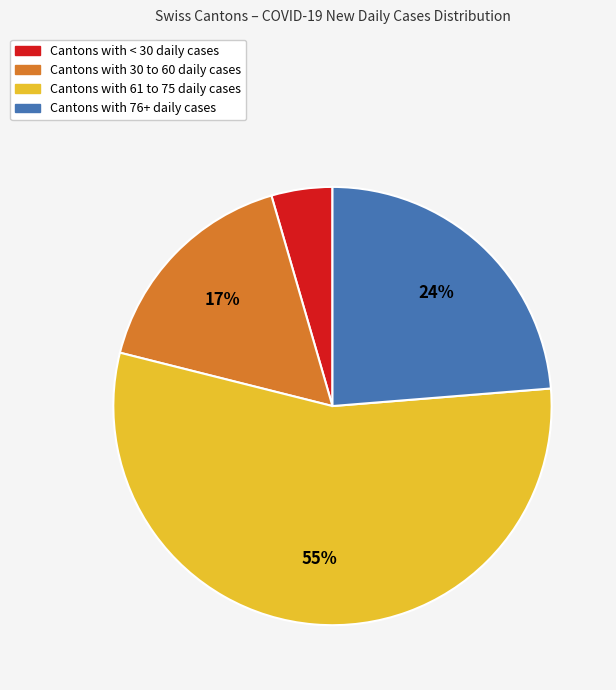

Count the number of slices in the pie.

4